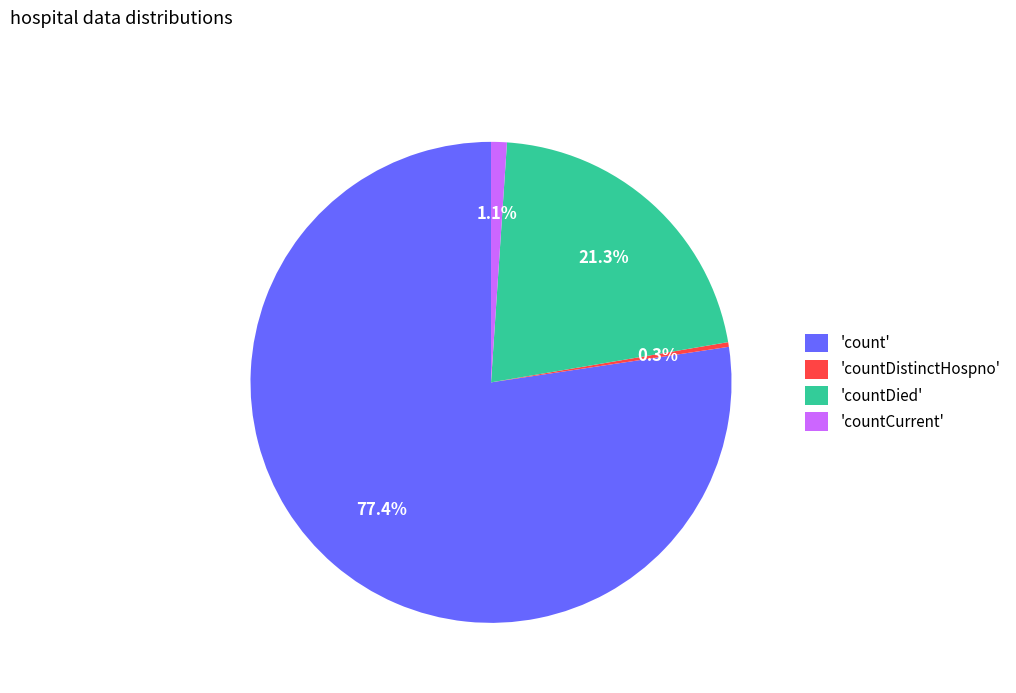

What percentage is NOT represented by 'countDistinctHospno'?

99.7%